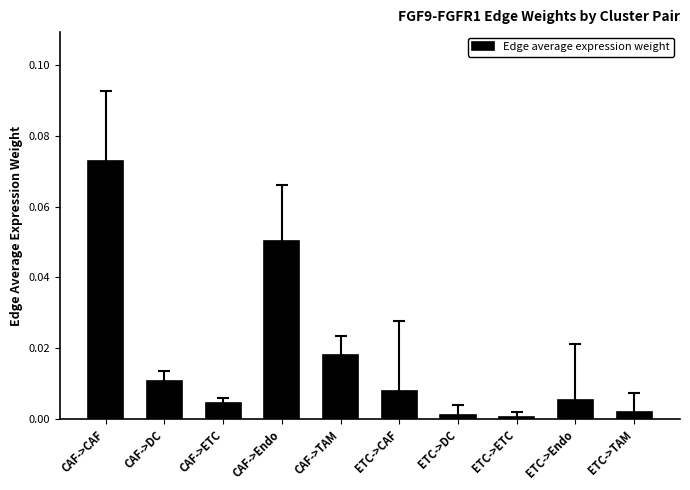

What is the label of the 1st bar from the left?

CAF->CAF